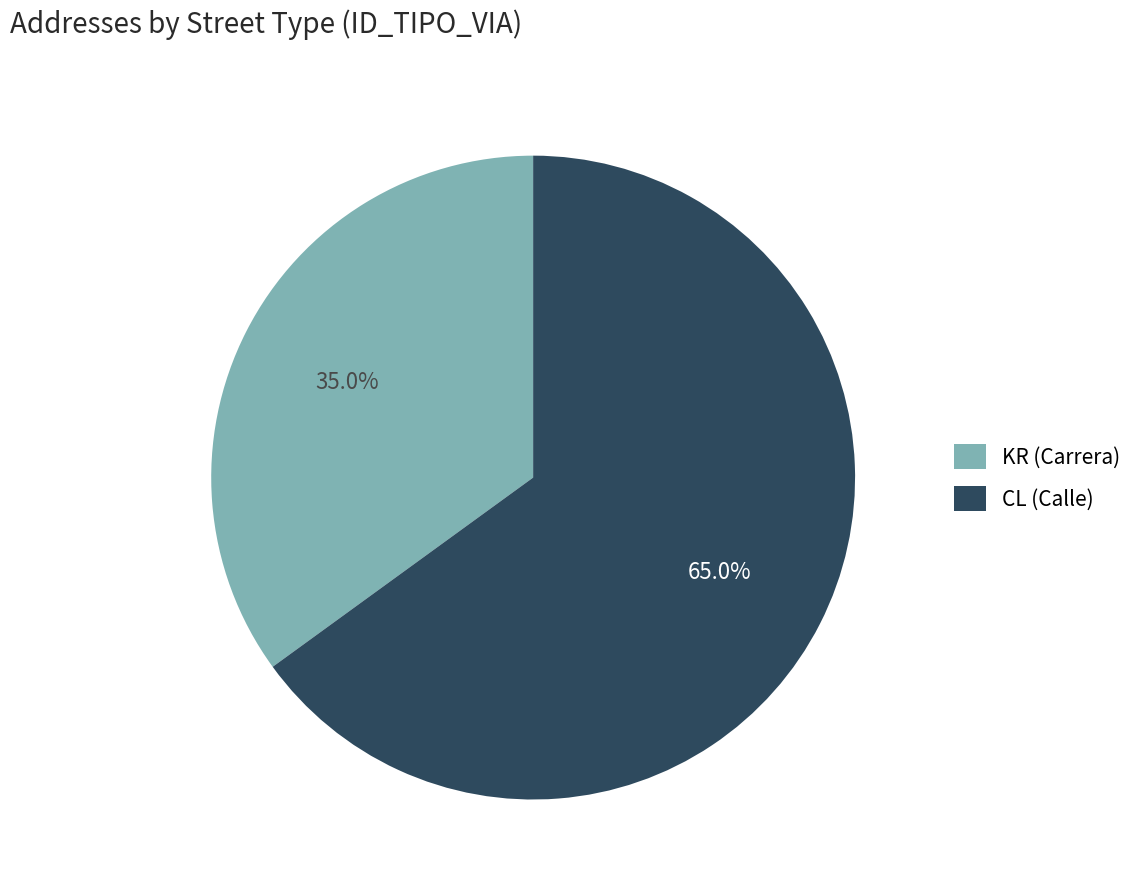

Is there a majority slice in this chart?

Yes